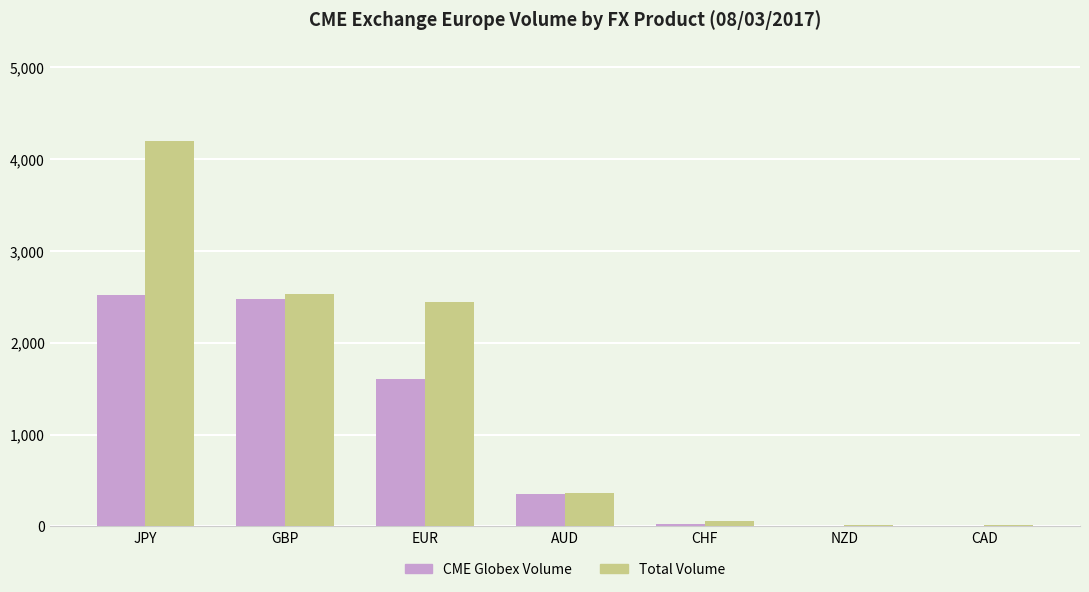

What is the sum of all Total Volume values?

9610